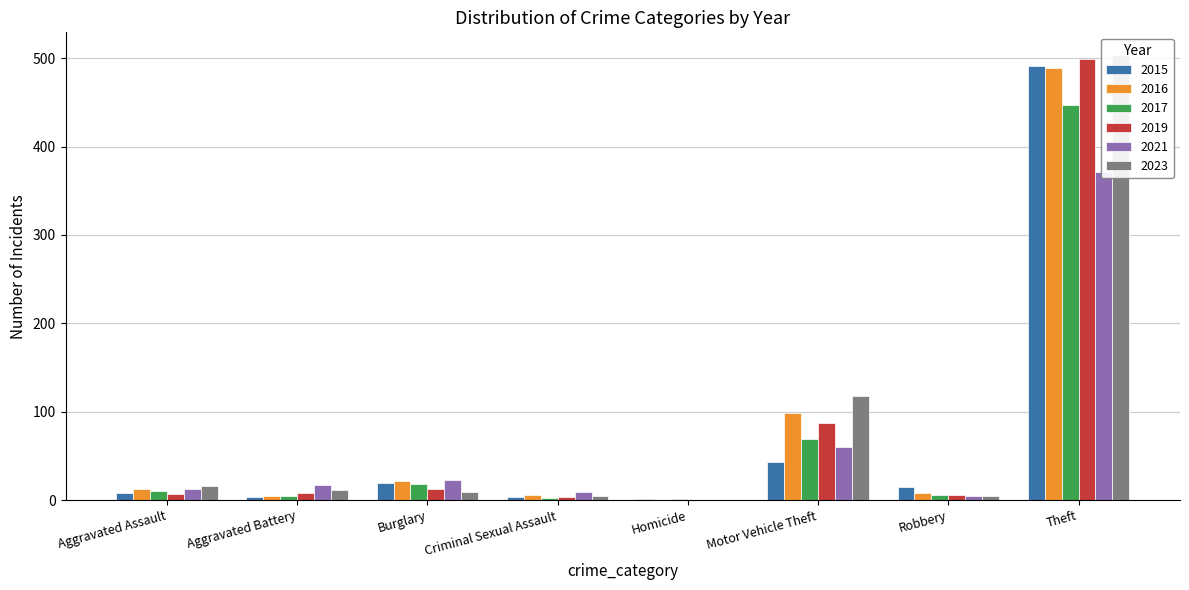

What is the sum of all 2019 values?

623